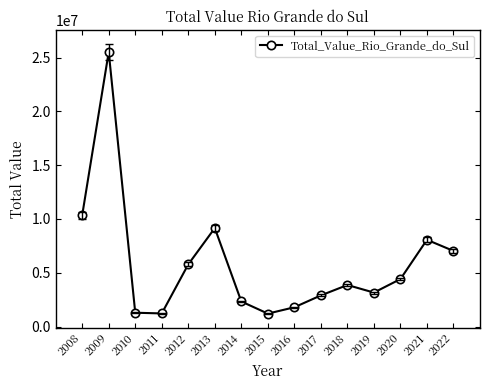

What is the difference between the maximum and minimum values?

24315719